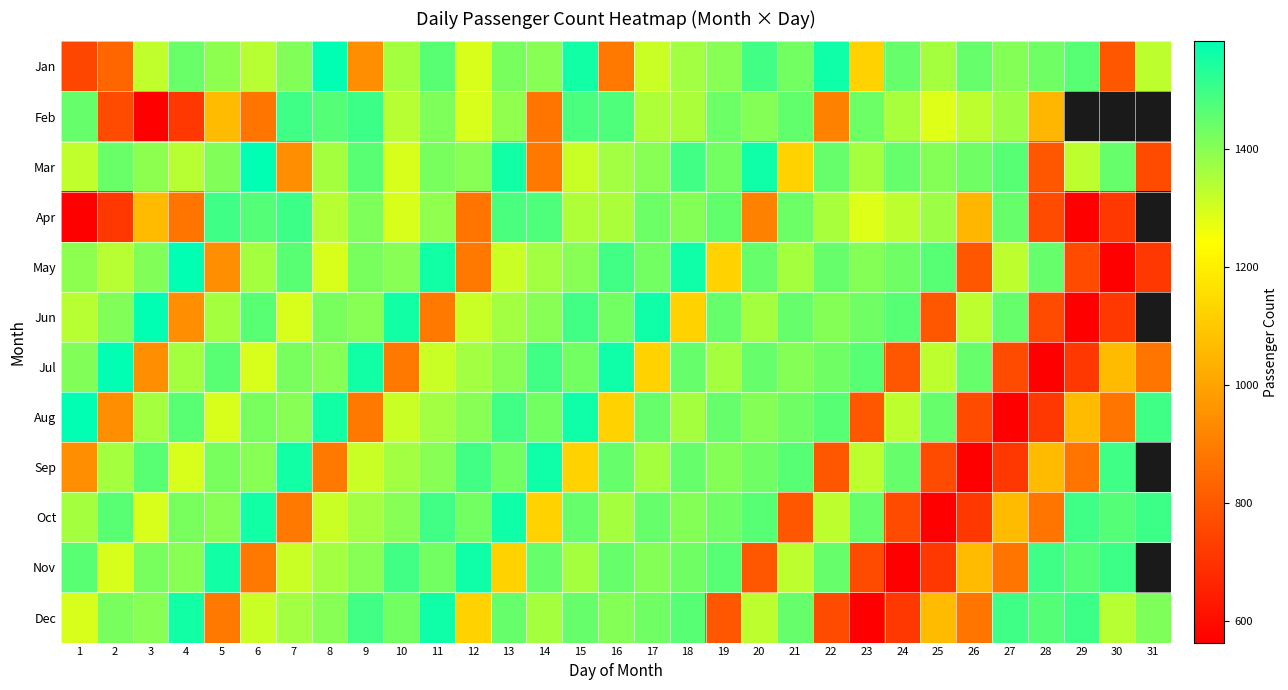

What is the difference between the highest and lowest values at 27?

936.0